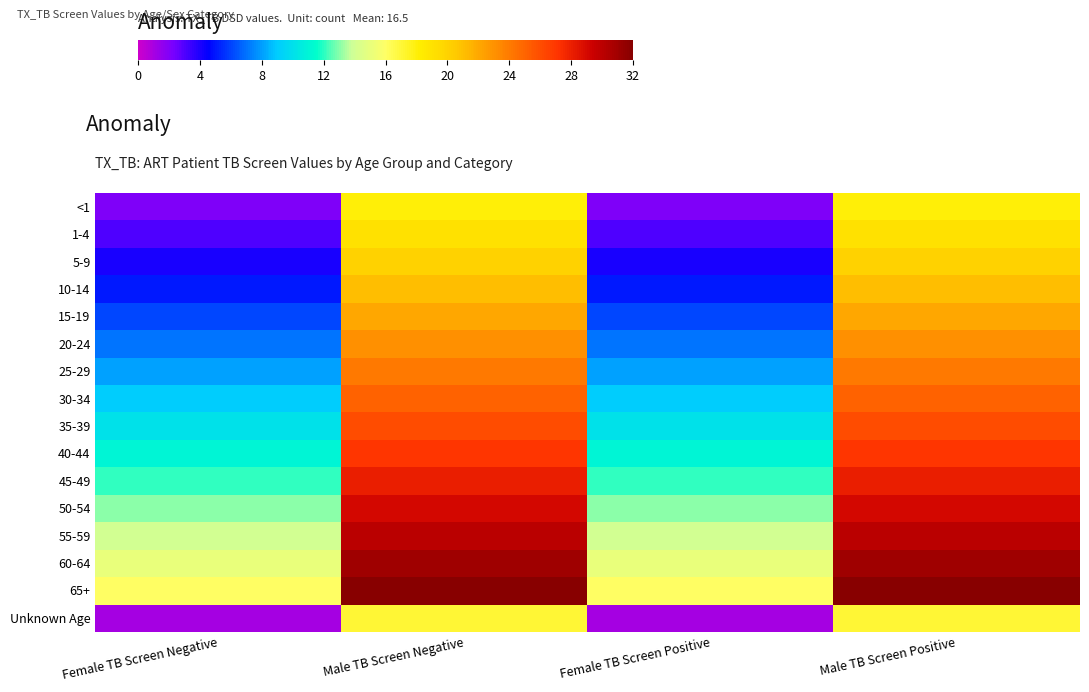

Between Male TB Screen Negative and Female TB Screen Negative, which is larger?

Male TB Screen Negative